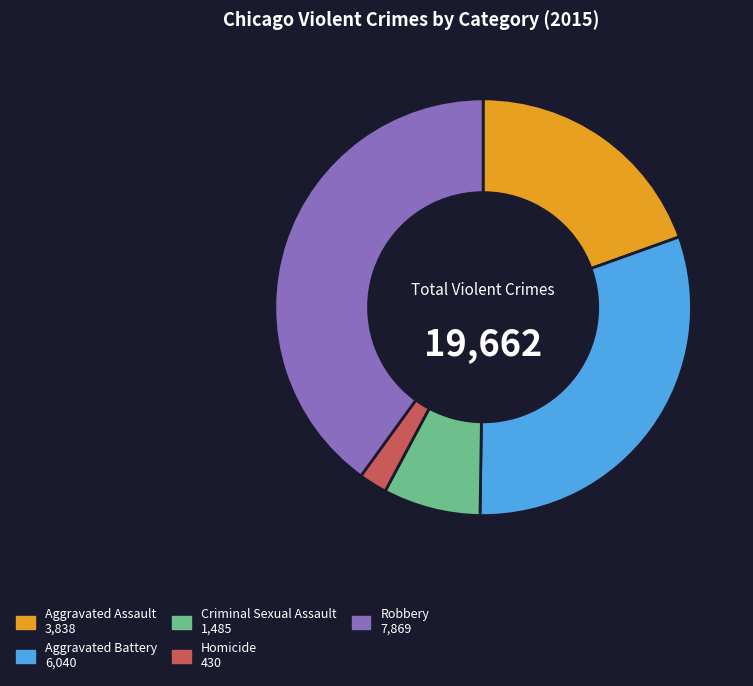

Approximately how many times larger is the value at Aggravated Battery compared to Robbery?

0.8